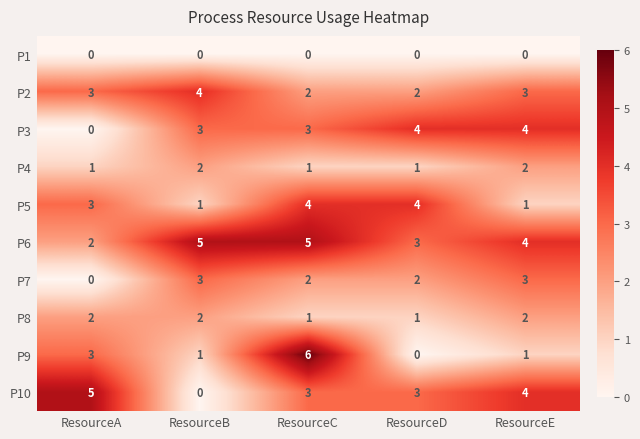

Count the P8 values in the range 1 to 2.

5